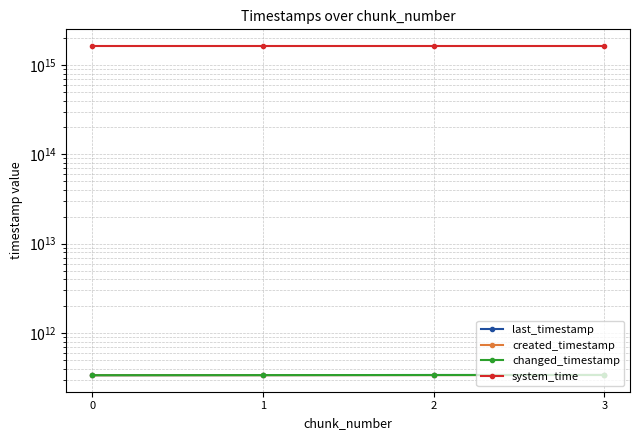

What is the difference between the second highest and minimum values in the changed_timestamp series?

1538352255